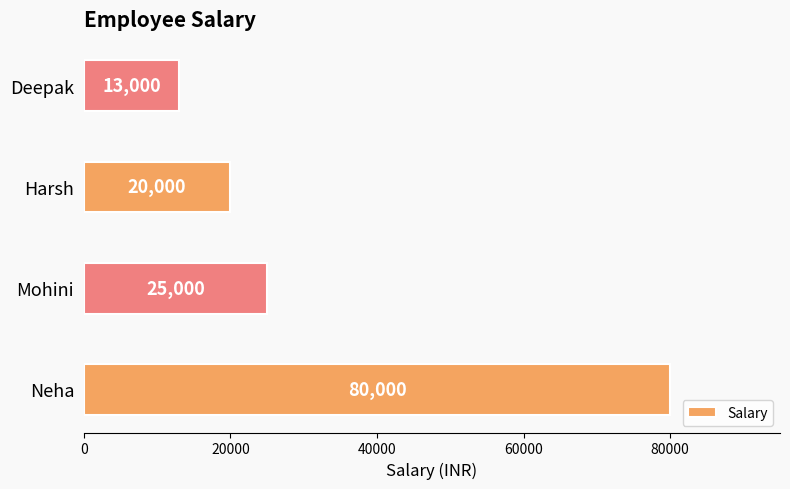

Which label corresponds to the smallest value in the chart?

Deepak